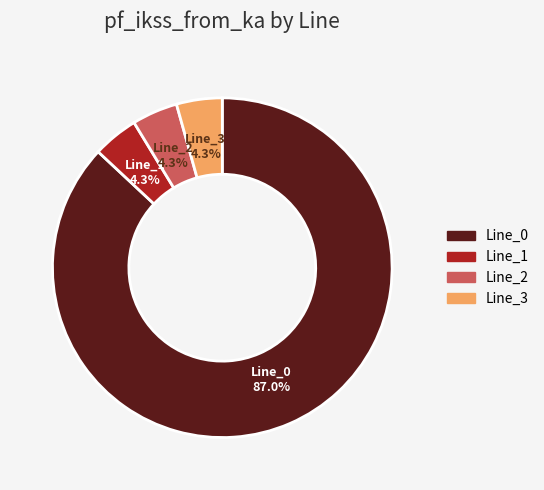

What is the largest slice in the pie chart?

Line_0